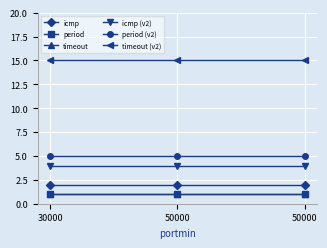

Which category has the lowest value in the icmp series?

30000